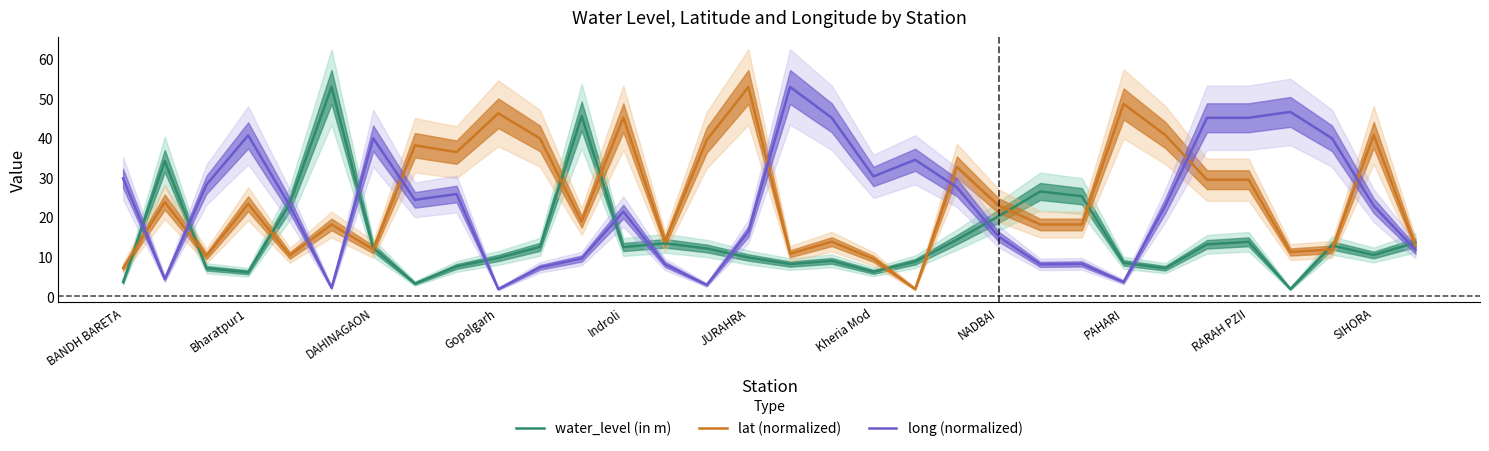

Which series has the largest total across all categories?

lat (normalized)